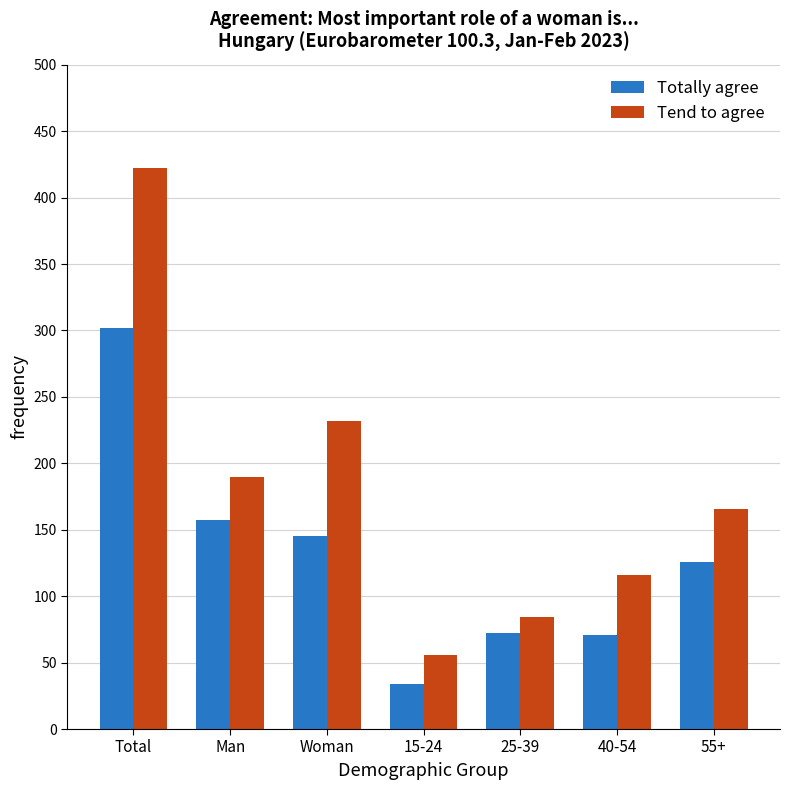

What is the maximum value for Totally agree?

302